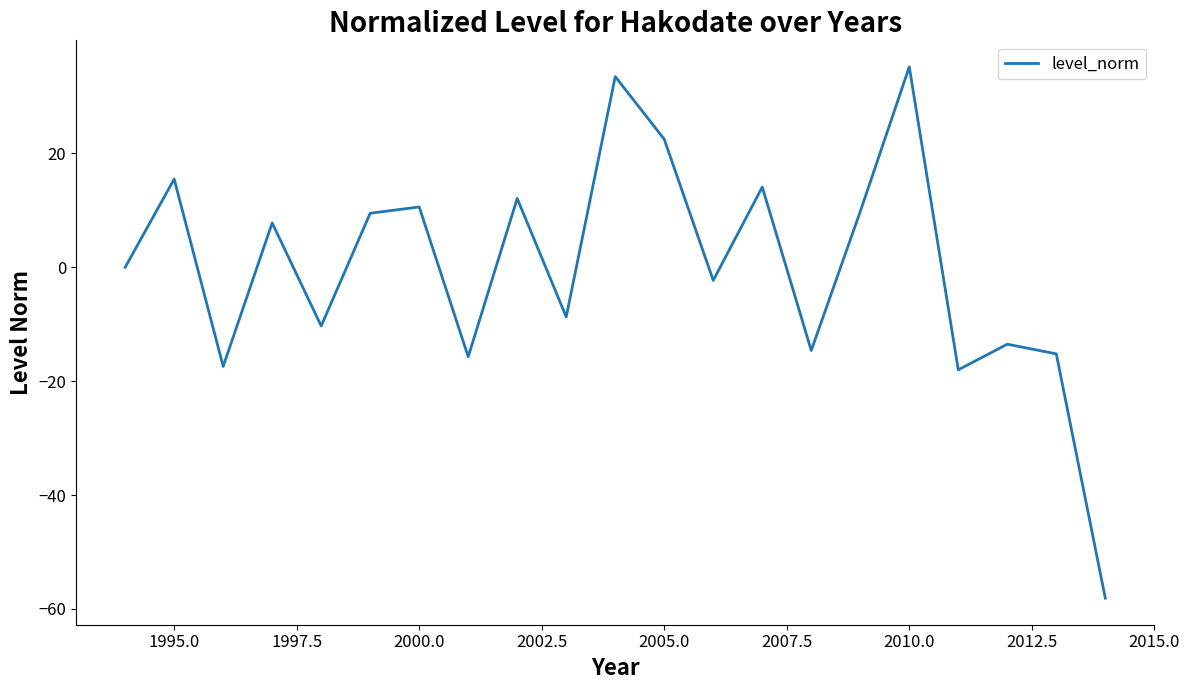

What is the greatest value displayed?

35.2